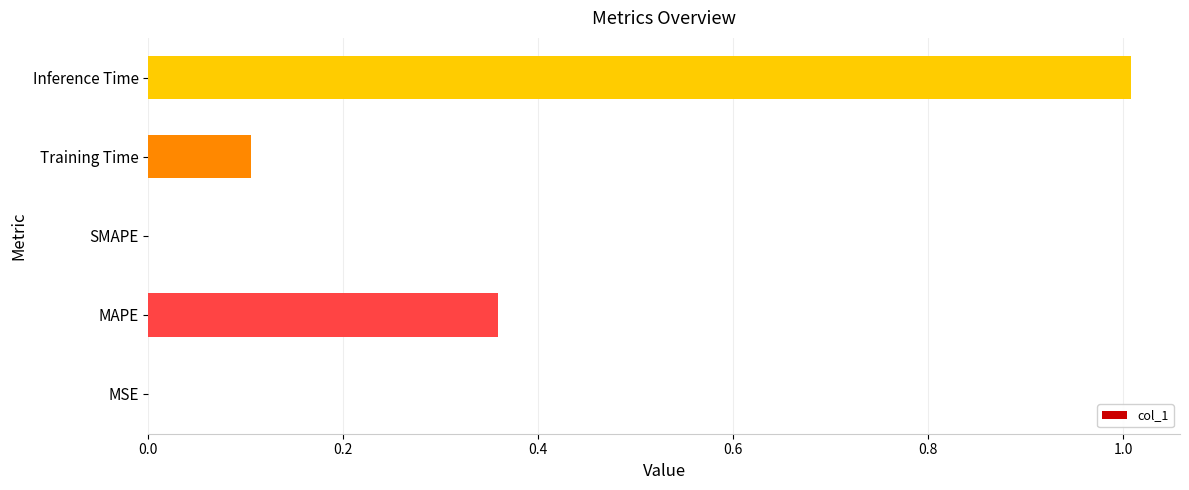

What value does the data have at Inference Time?

1.0